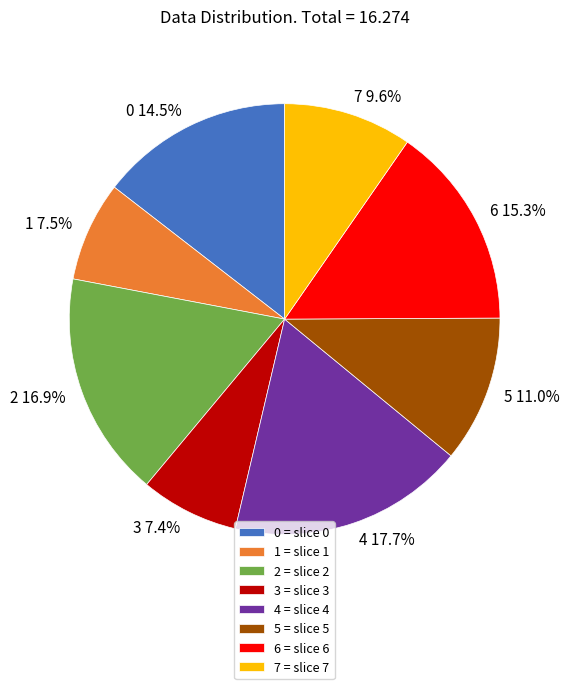

Which has a higher value, 5 or 1?

5